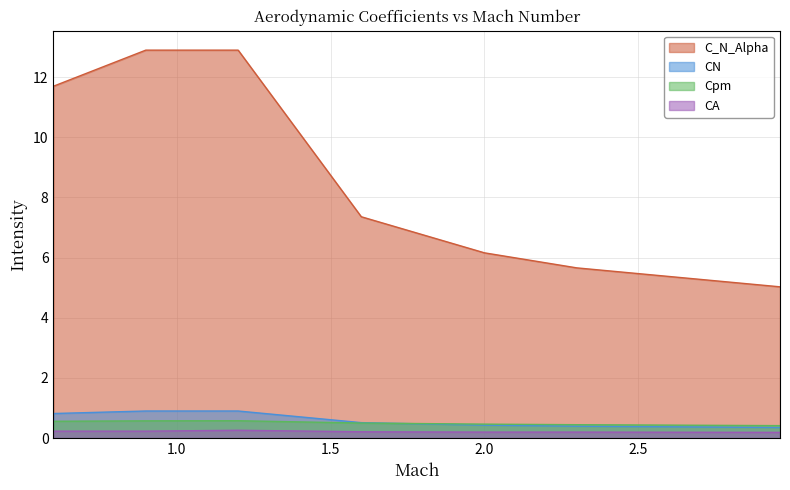

Read the CN value at 1.6.

0.5